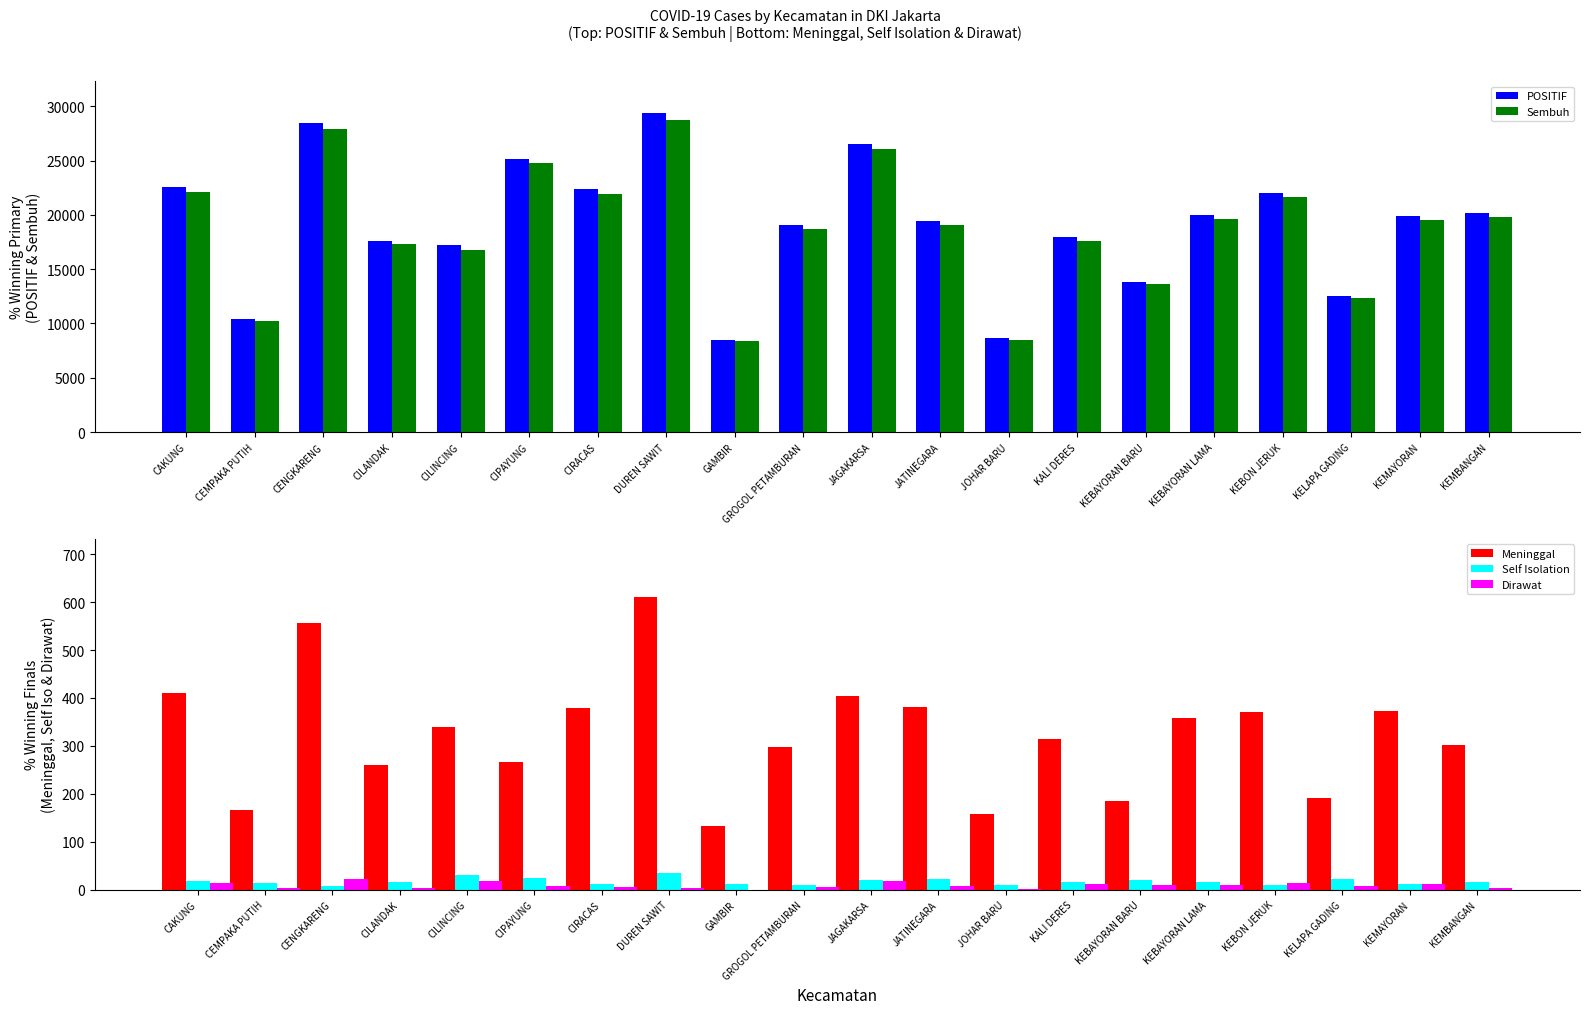

Rank the categories by POSITIF value from highest to lowest.

DUREN SAWIT, CENGKARENG, JAGAKARSA, CIPAYUNG, CAKUNG, CIRACAS, KEBON JERUK, KEMBANGAN, KEBAYORAN LAMA, KEMAYORAN, JATINEGARA, GROGOL PETAMBURAN, KALI DERES, CILANDAK, CILINCING, KEBAYORAN BARU, KELAPA GADING, CEMPAKA PUTIH, JOHAR BARU, GAMBIR